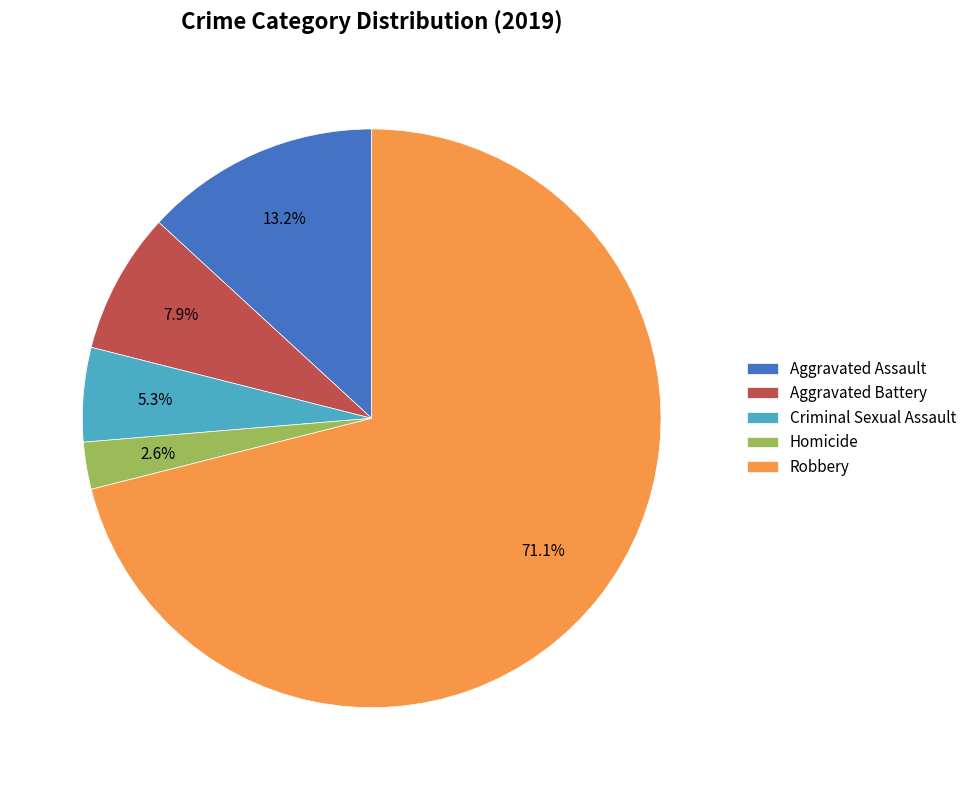

Which category has the smallest portion of the pie?

Homicide